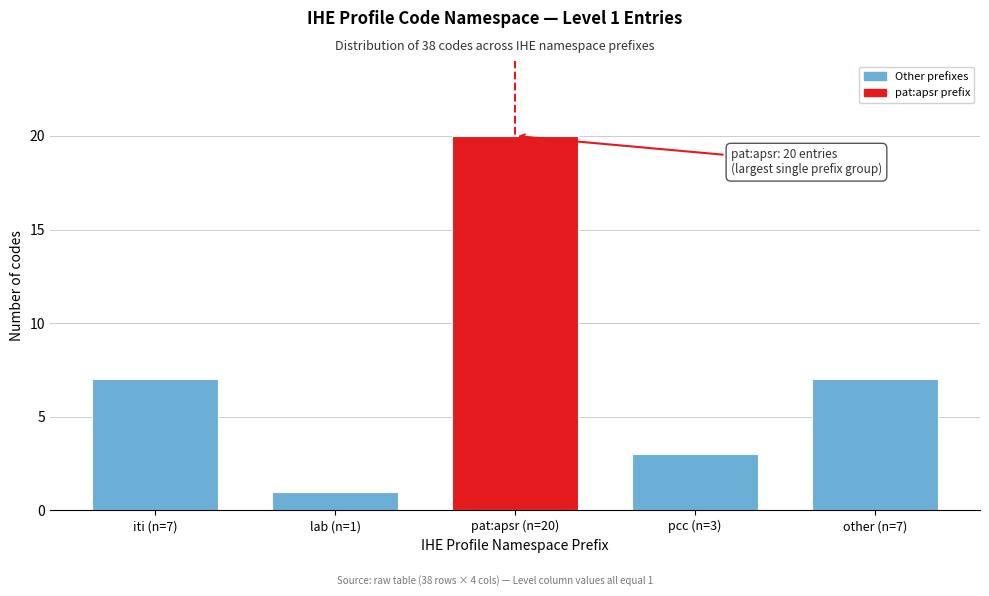

Reading left to right, extract all data points from this chart.

7	1	20	3	7